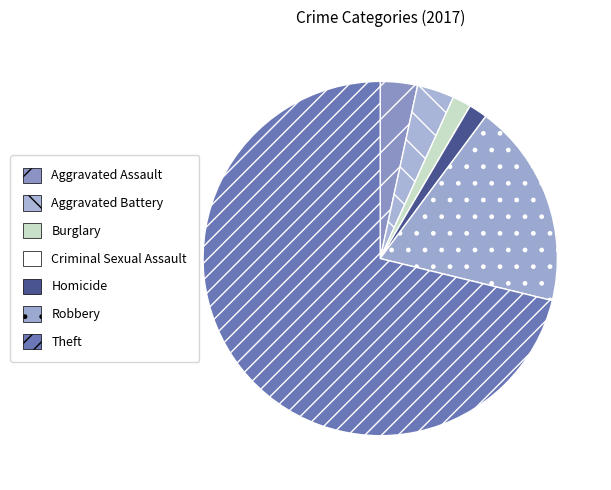

Which has a higher value, Robbery or Theft?

Theft